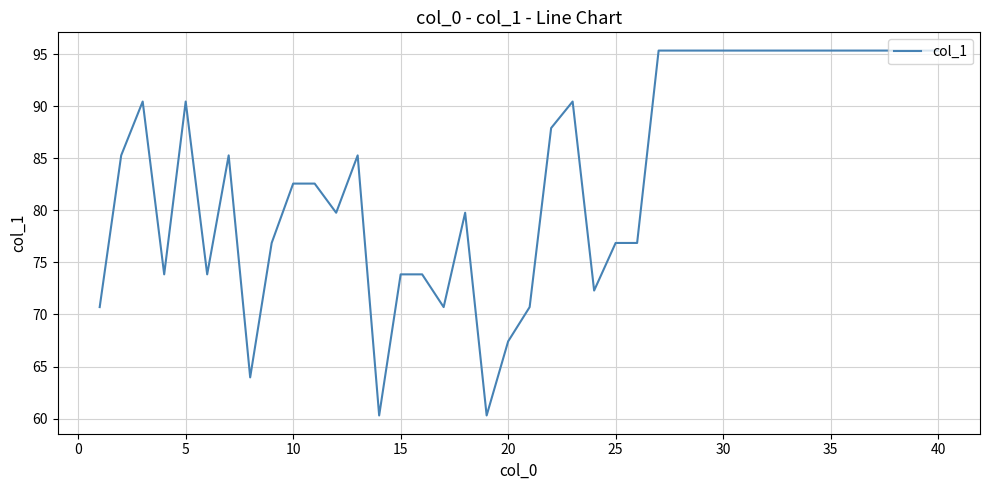

Reading left to right, what are all the values shown in this chart?

70.7	85.3	90.5	73.9	90.5	73.9	85.3	64.0	76.9	82.6	82.6	79.8	85.3	60.3	73.9	73.9	70.7	79.8	60.3	67.4	70.7	87.9	90.5	72.3	76.9	76.9	95.3	95.3	95.3	95.3	95.3	95.3	95.3	95.3	95.3	95.3	95.3	95.3	95.3	95.3